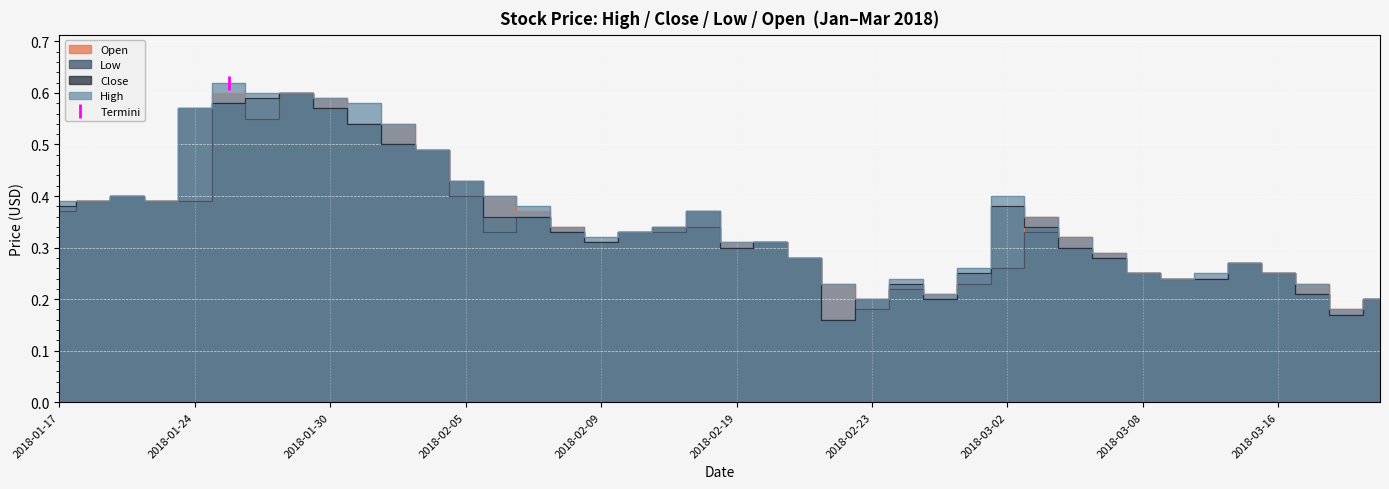

True or false: Low and Open intersect in this chart.

False